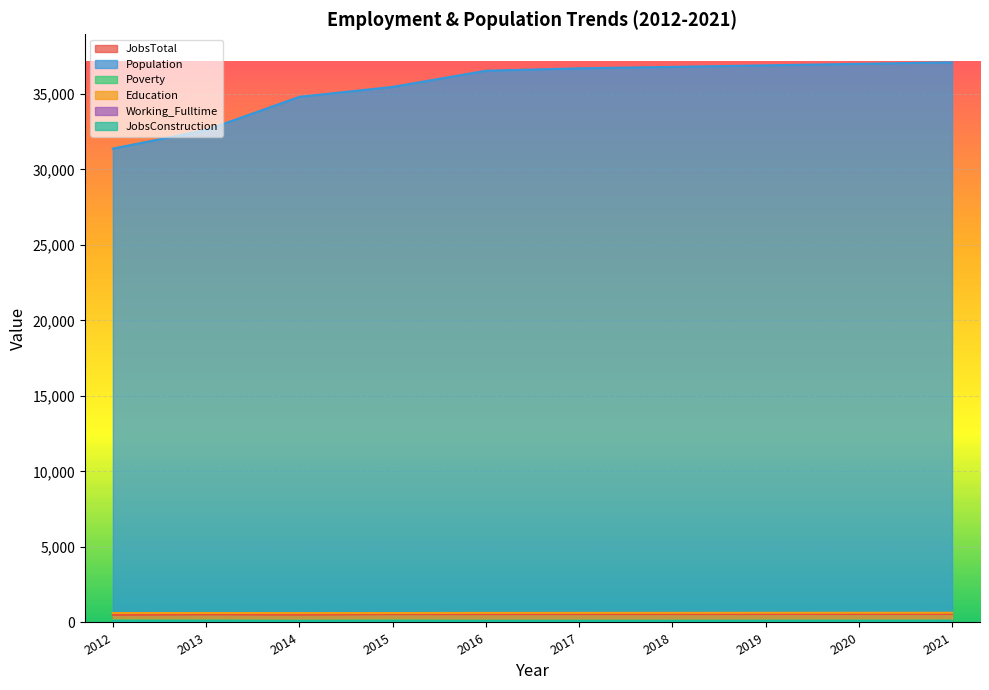

How many categories are shown in the chart?

10